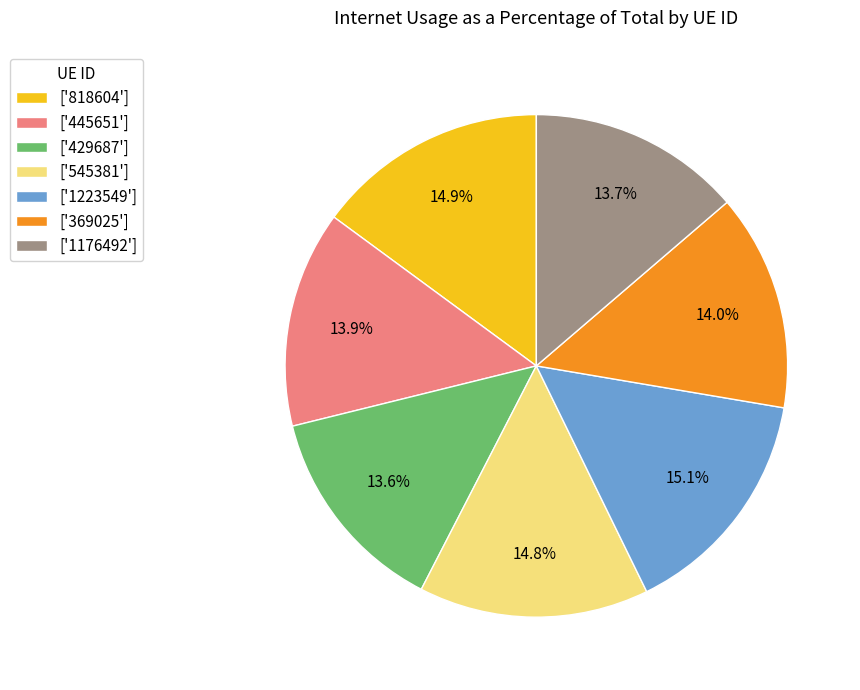

Approximately how many times larger is the value at ['545381'] compared to ['445651']?

1.1